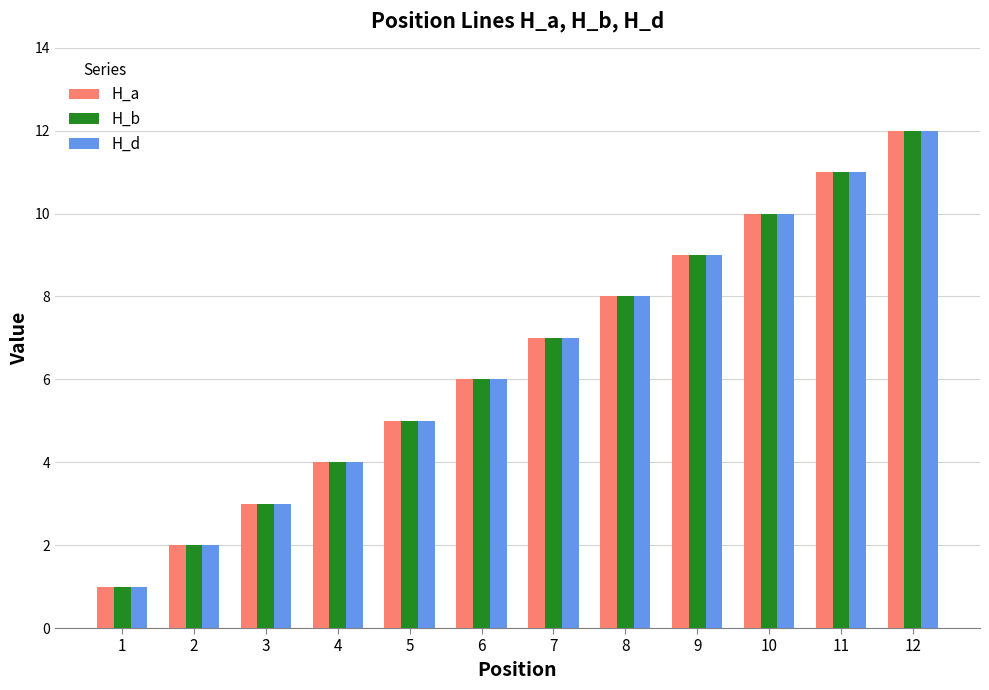

Reading right to left, what are all the values shown in this chart?

H_a: 12=12	11=11	10=10	9=9	8=8	7=7	6=6	5=5	4=4	3=3	2=2	1=1
H_b: 12=12	11=11	10=10	9=9	8=8	7=7	6=6	5=5	4=4	3=3	2=2	1=1
H_d: 12=12	11=11	10=10	9=9	8=8	7=7	6=6	5=5	4=4	3=3	2=2	1=1